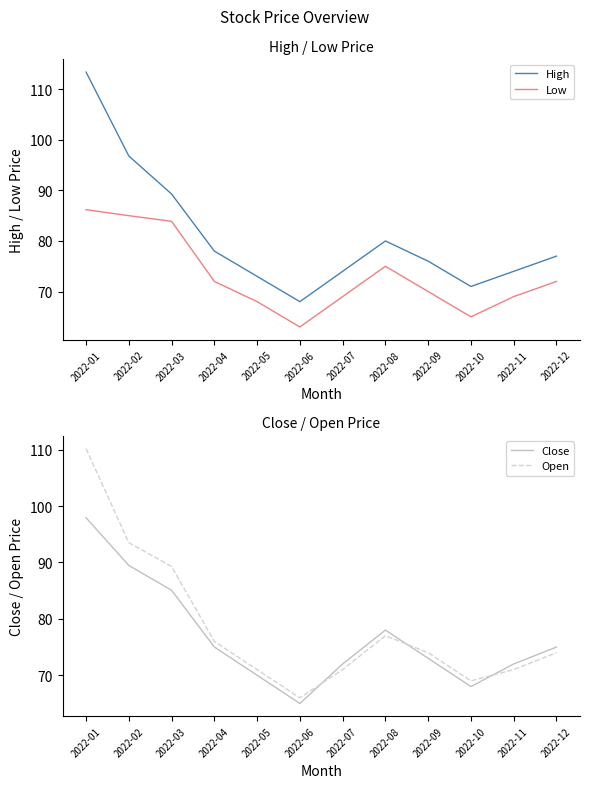

True or false: High and Close intersect in this chart.

False